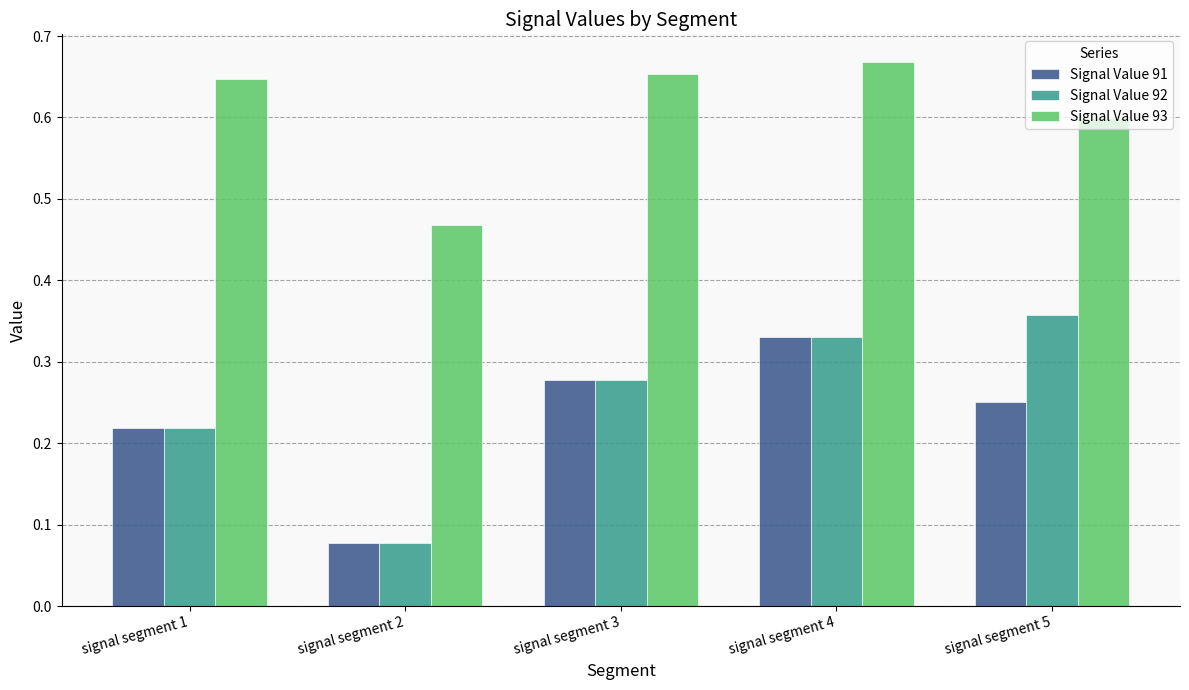

Is the value of Signal Value 91 at signal segment 3 greater than the value of Signal Value 92 at signal segment 5?

No